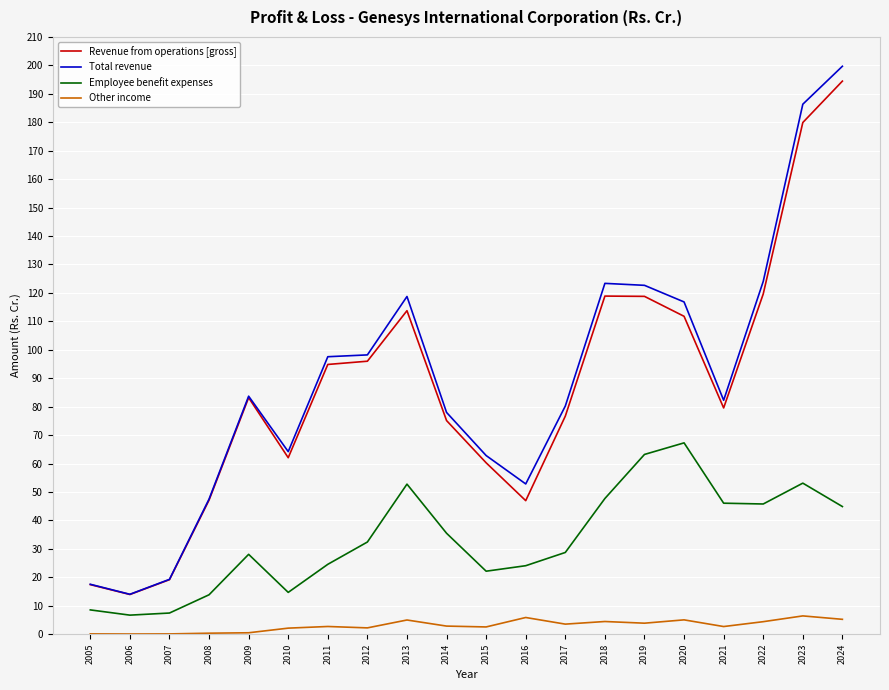

In Employee benefit expenses, how many points are higher than both neighbors (excluding endpoints)?

4